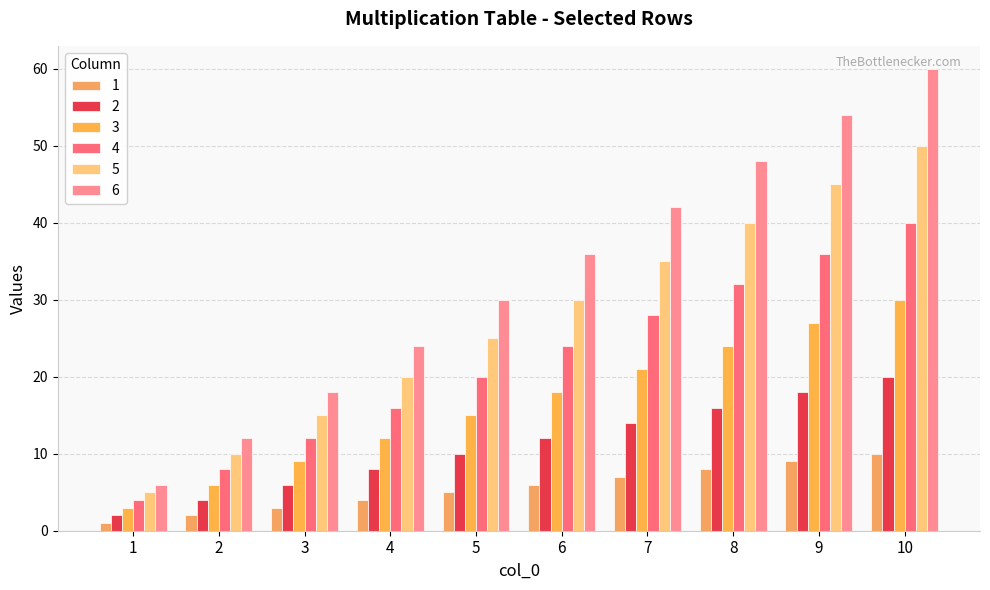

What is the difference between the highest and lowest values at 7?

35